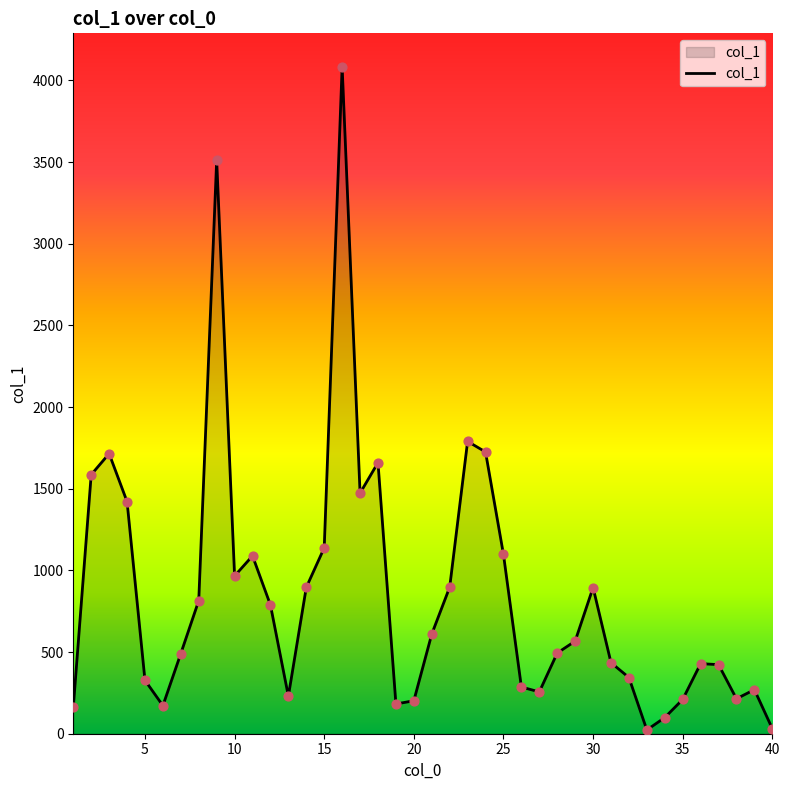

What is the maximum value shown in the chart?

4084